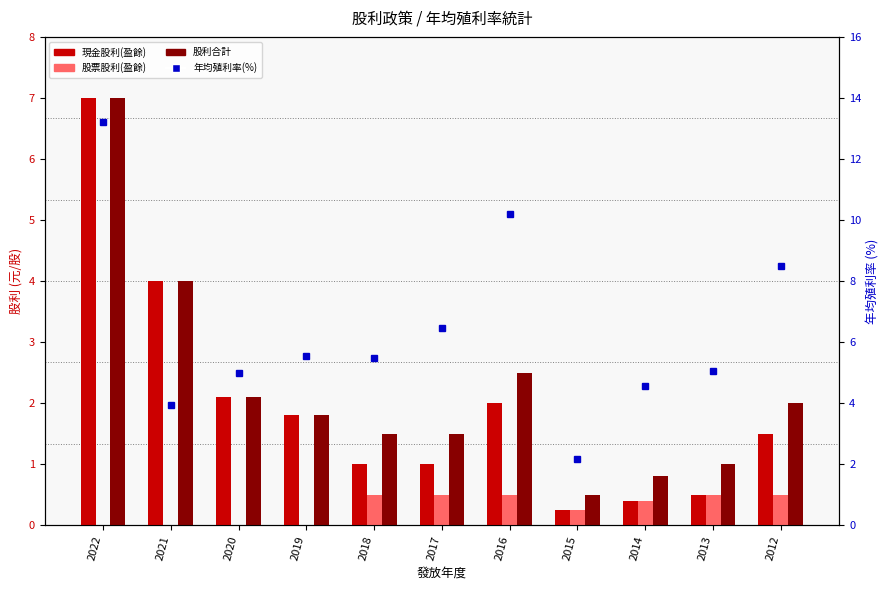

What is the value of the 股利合計 bar at the 10th from the left?

1.0